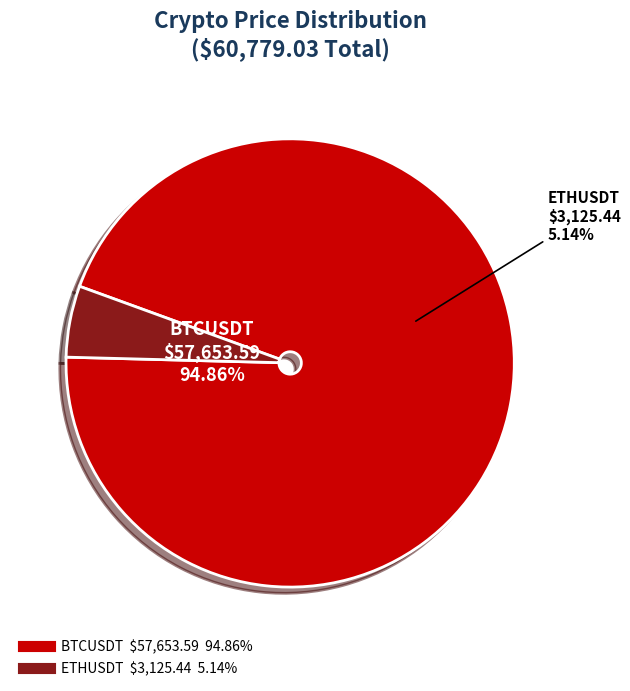

To the nearest percent, what portion does ETHUSDT represent?

5%